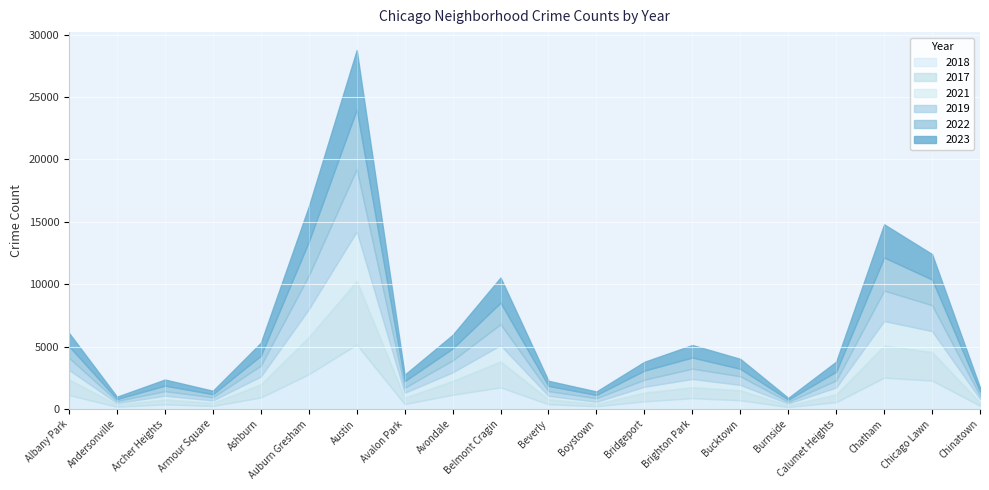

Where is the first local maximum for 2019?

Archer Heights